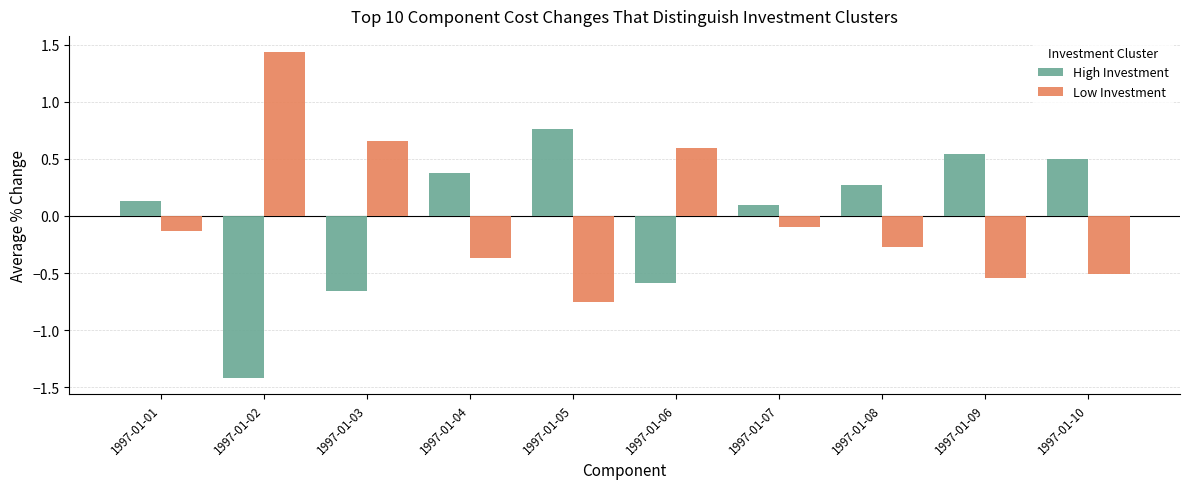

At how many categories does at least one series exceed 0?

10